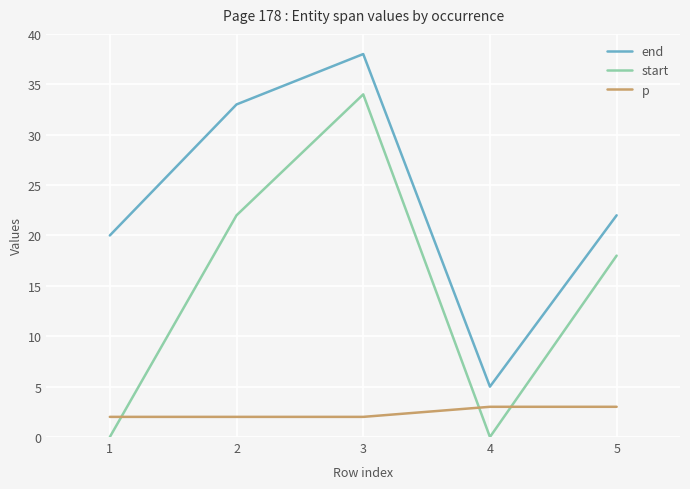

What value does the start series have at 2?

22